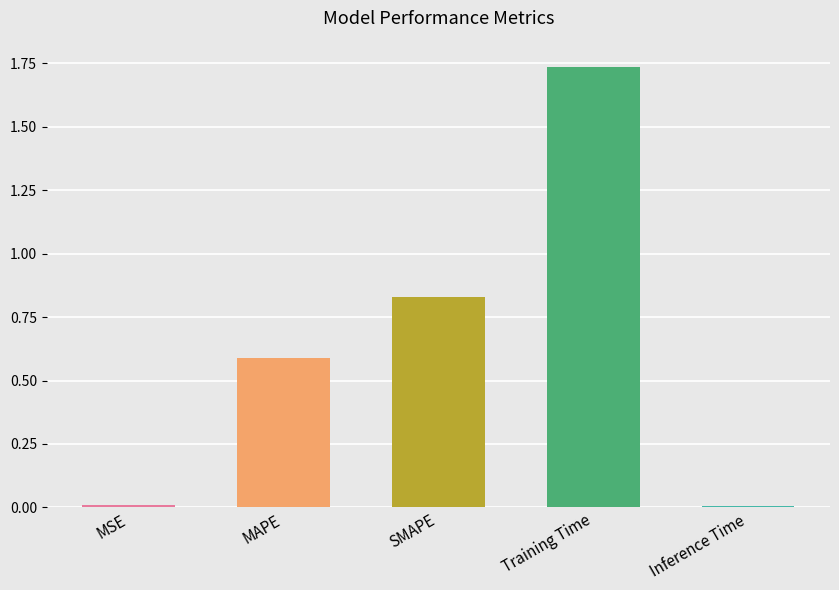

What is the change in value from MAPE to Inference Time?

-0.6